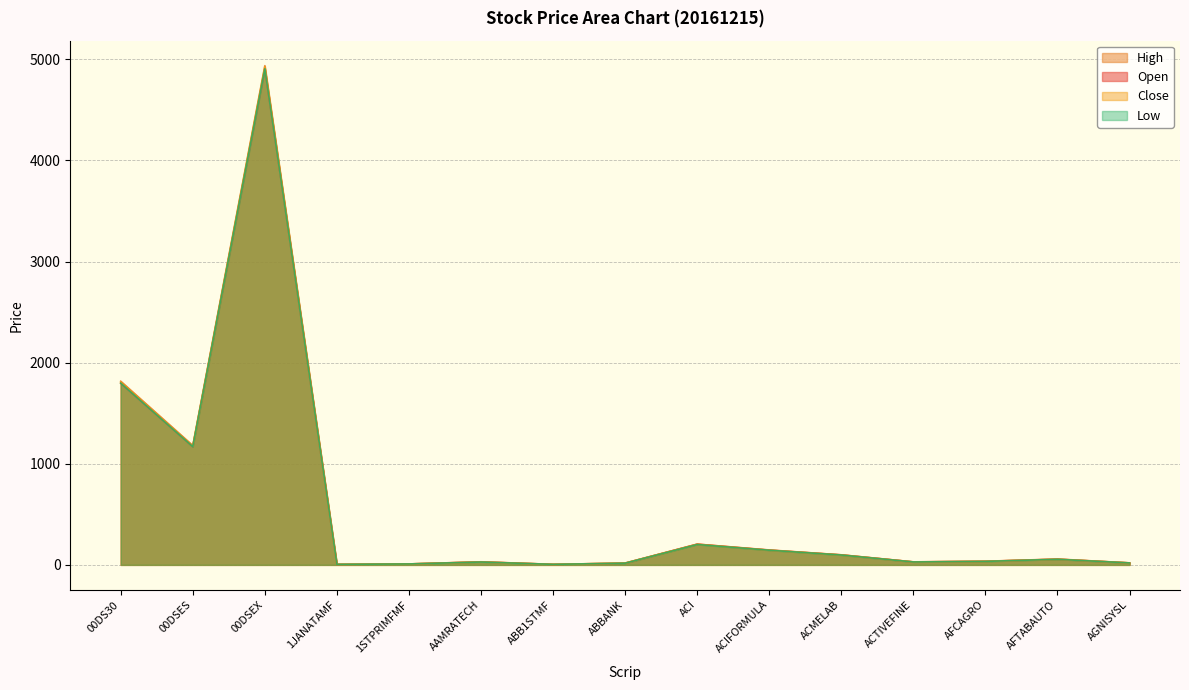

True or false: High has a value of 13.7 at AFCAGRO.

False